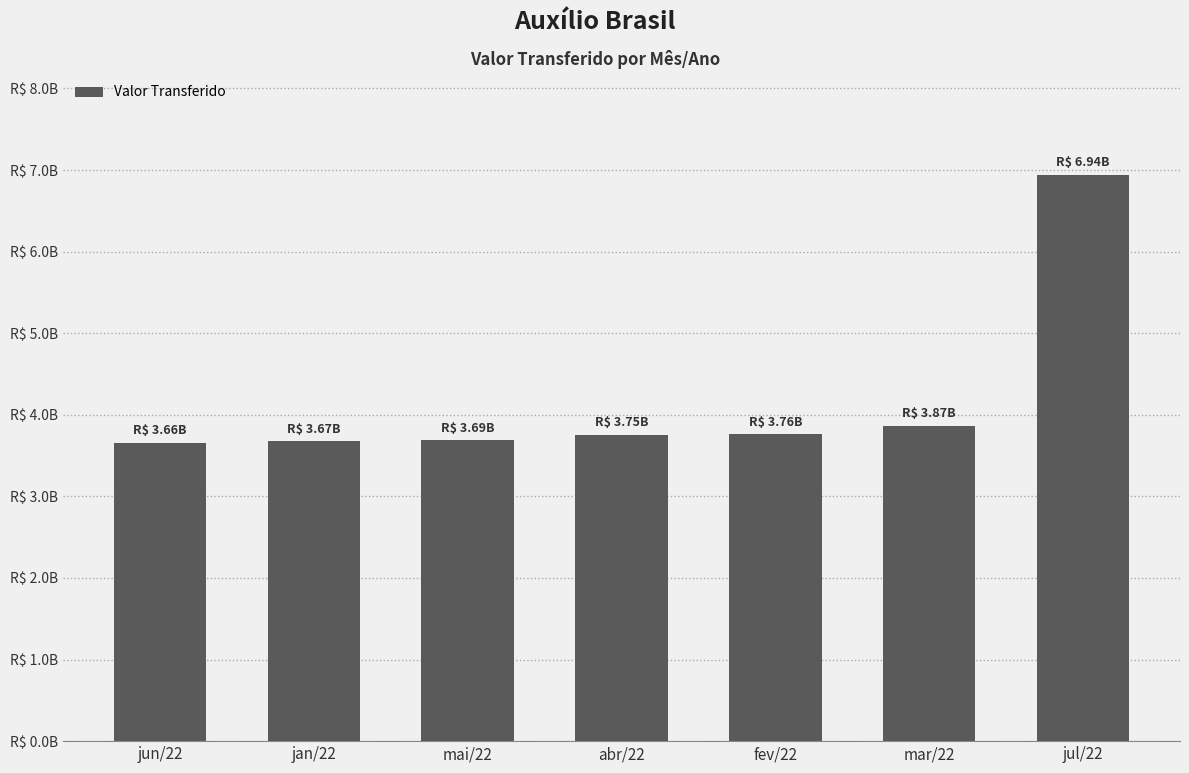

Does the chart contain any negative values?

No